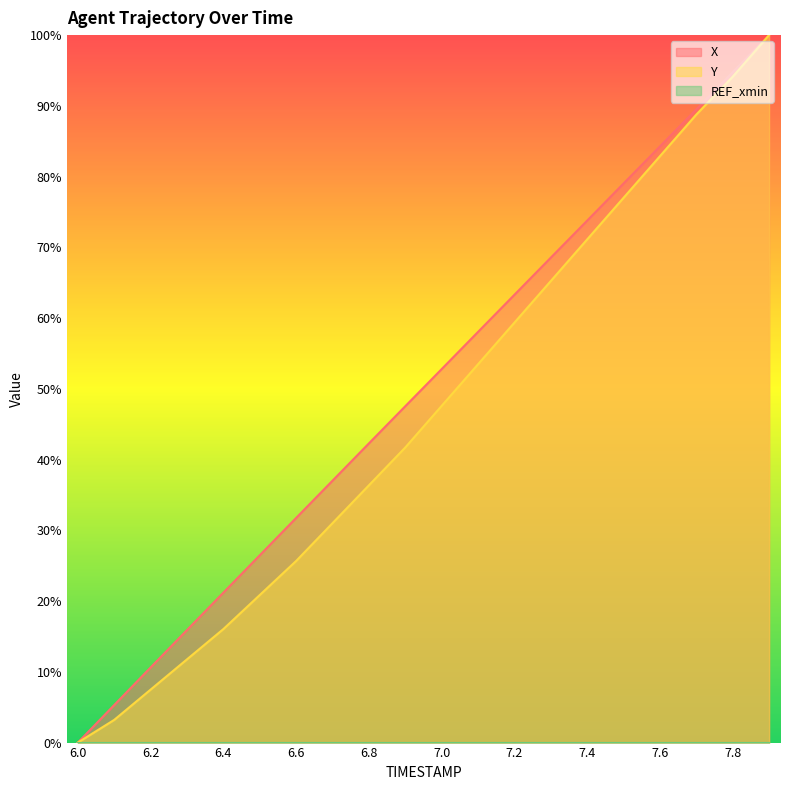

What is the greatest value displayed?

100.0